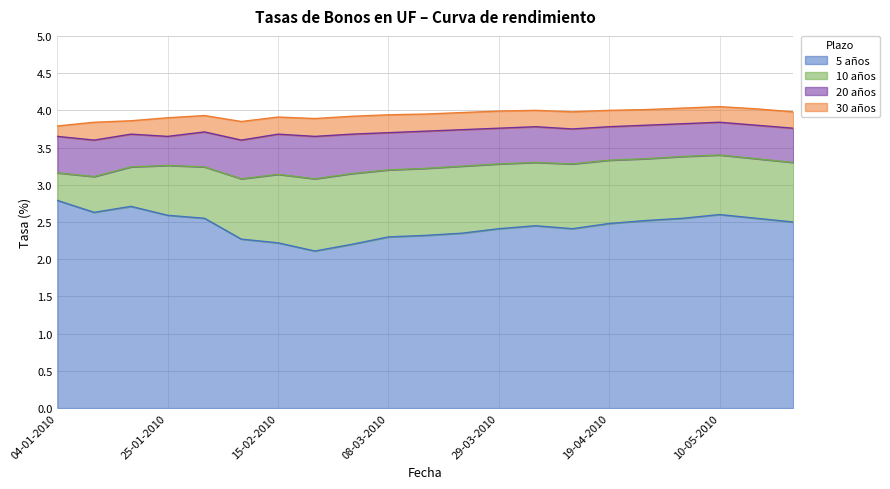

Where is 5 años nearest to the value 2?

22-02-2010